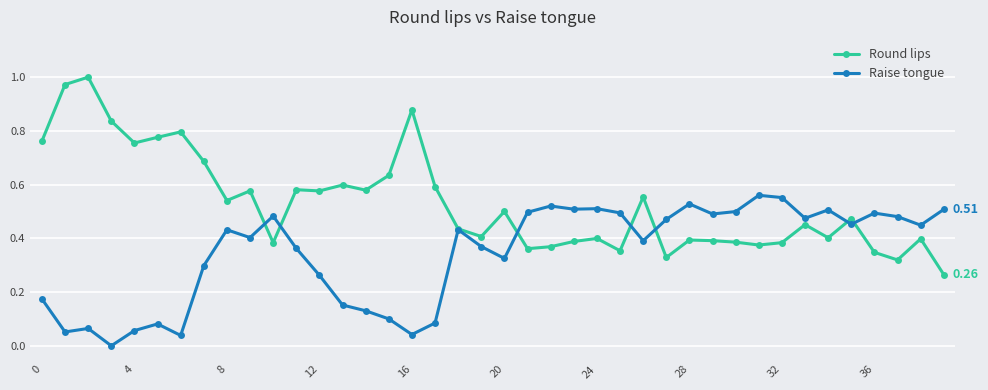

List the series in order of their overall mean, lowest first.

Raise tongue, Round lips